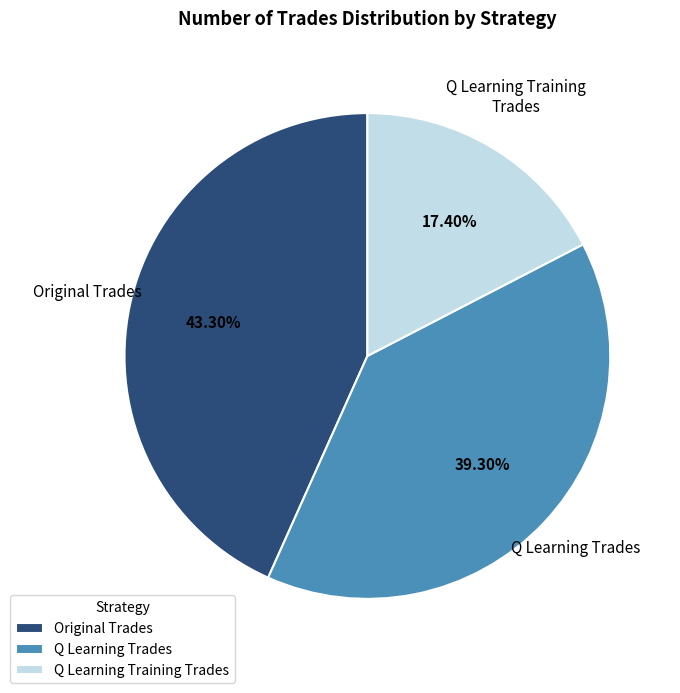

To the nearest percent, what is the combined percentage of Q Learning Trades and Original Trades?

83%